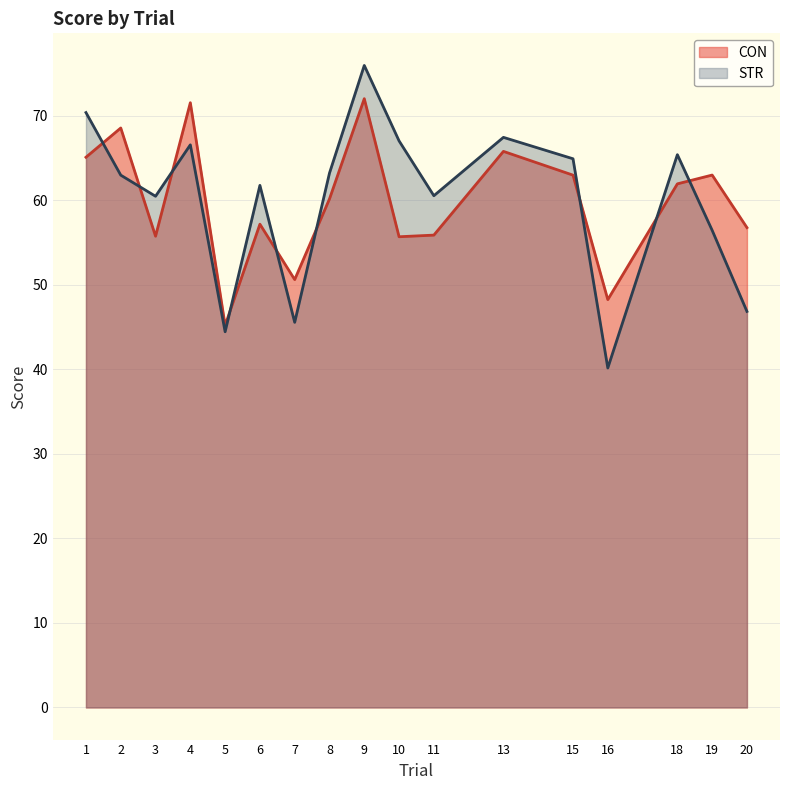

What are all the series names shown in the legend?

CON, STR